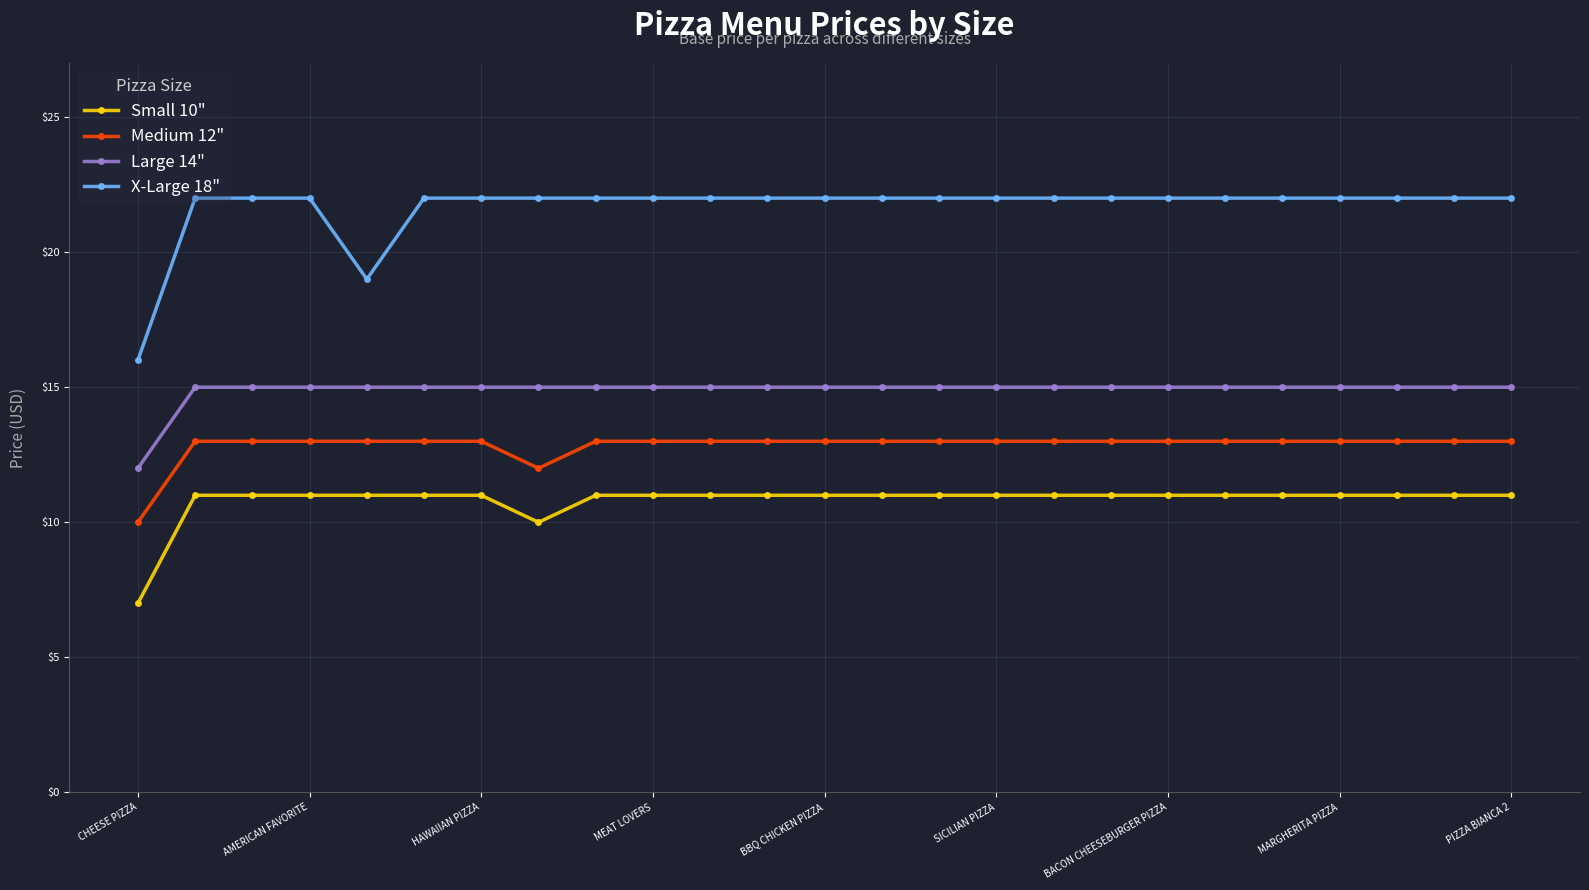

What is the value of the Medium 12" point at the 25th from the left?

13.0